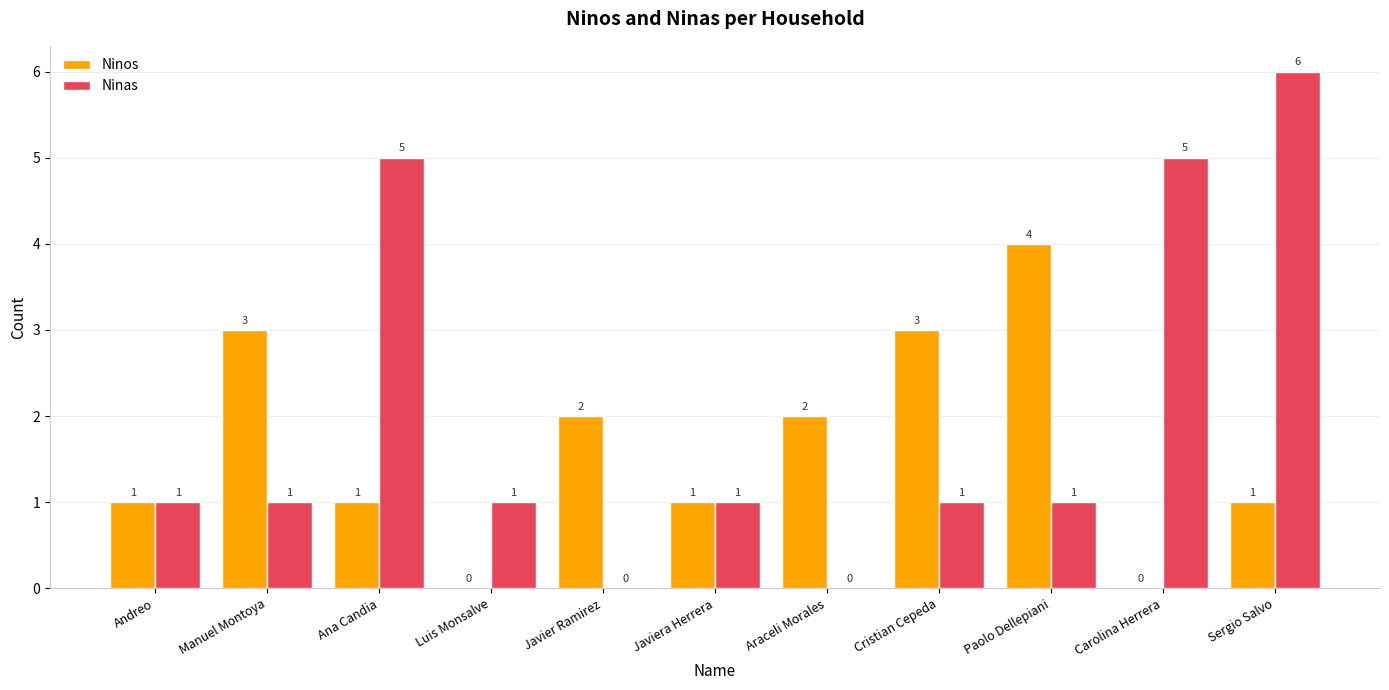

Reading left to right, what are all the values shown in this chart?

Ninos: 1	3	1	0	2	1	2	3	4	0	1
Ninas: 1	1	5	1	0	1	0	1	1	5	6